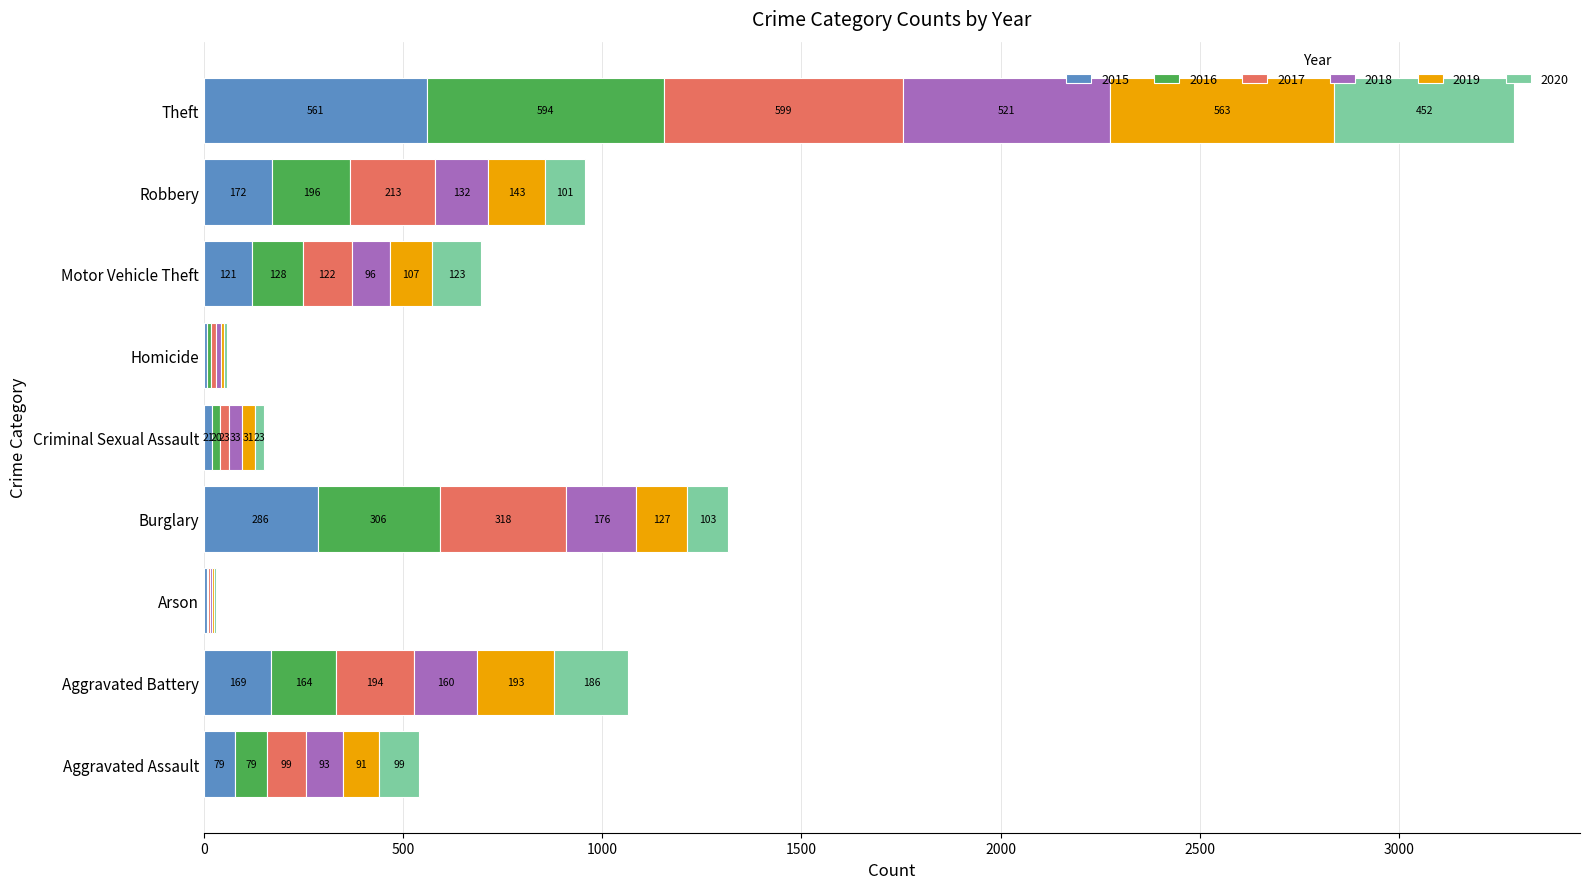

Where is 2015 nearest to the value 284?

Burglary